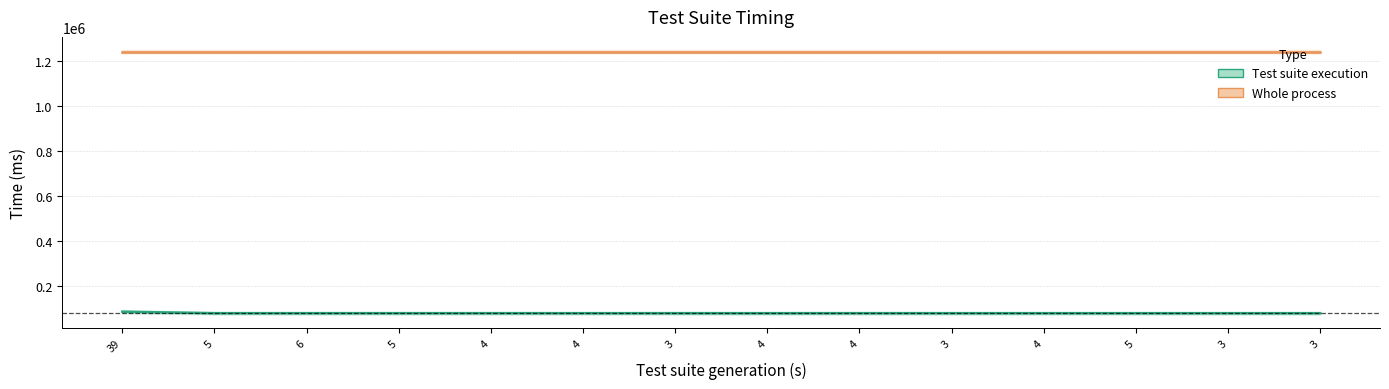

How many lines are shown in the chart?

2